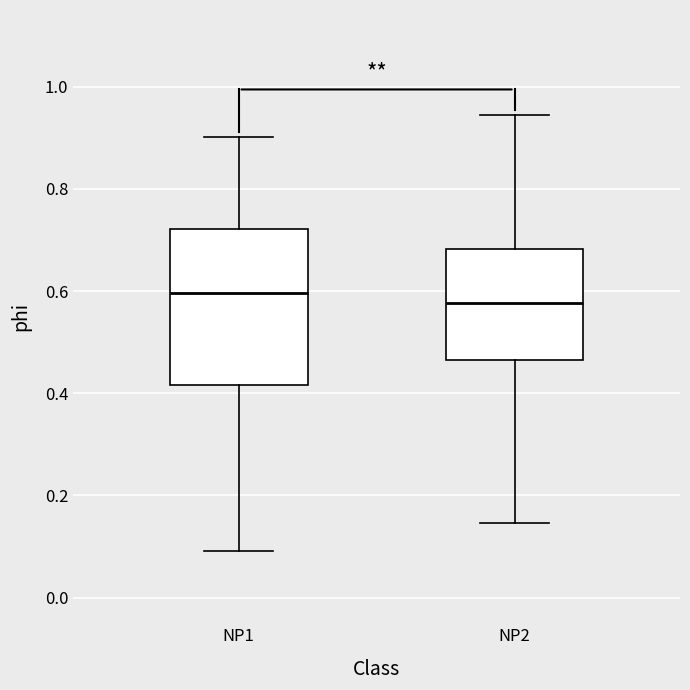

Where is the upper edge of the box for NP1 on the y-axis? The values are not printed on the chart, so give them approximately, as read against the axis.

0.72